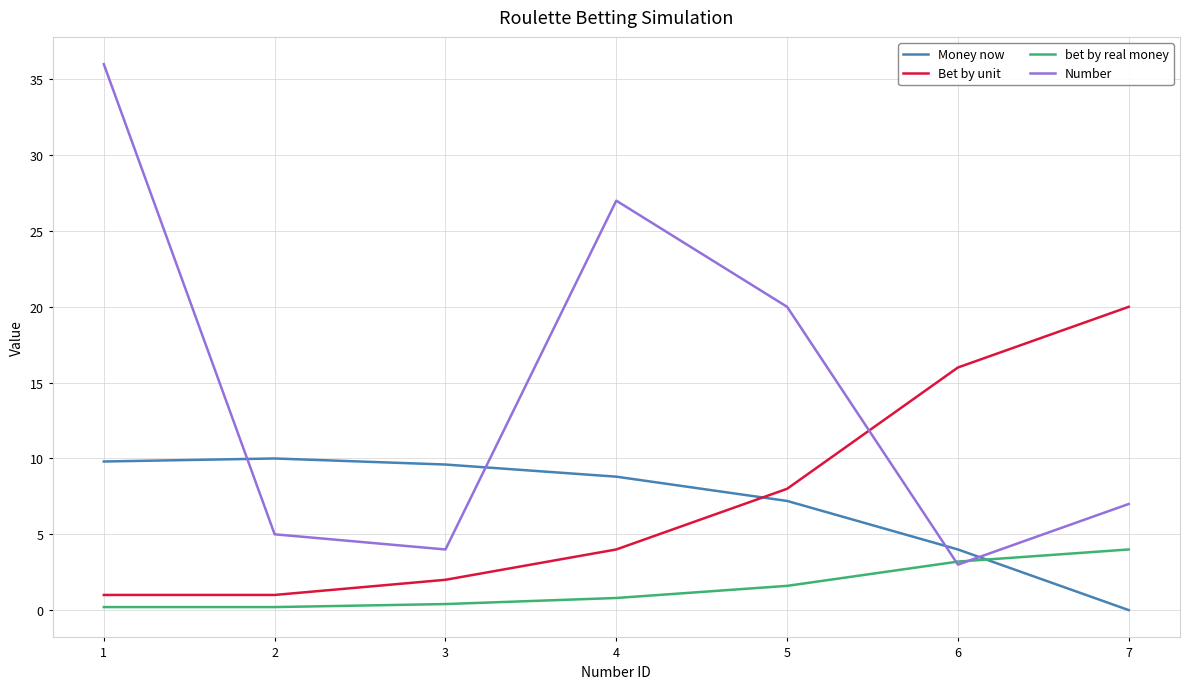

True or false: bet by real money and Bet by unit cross at least once.

False